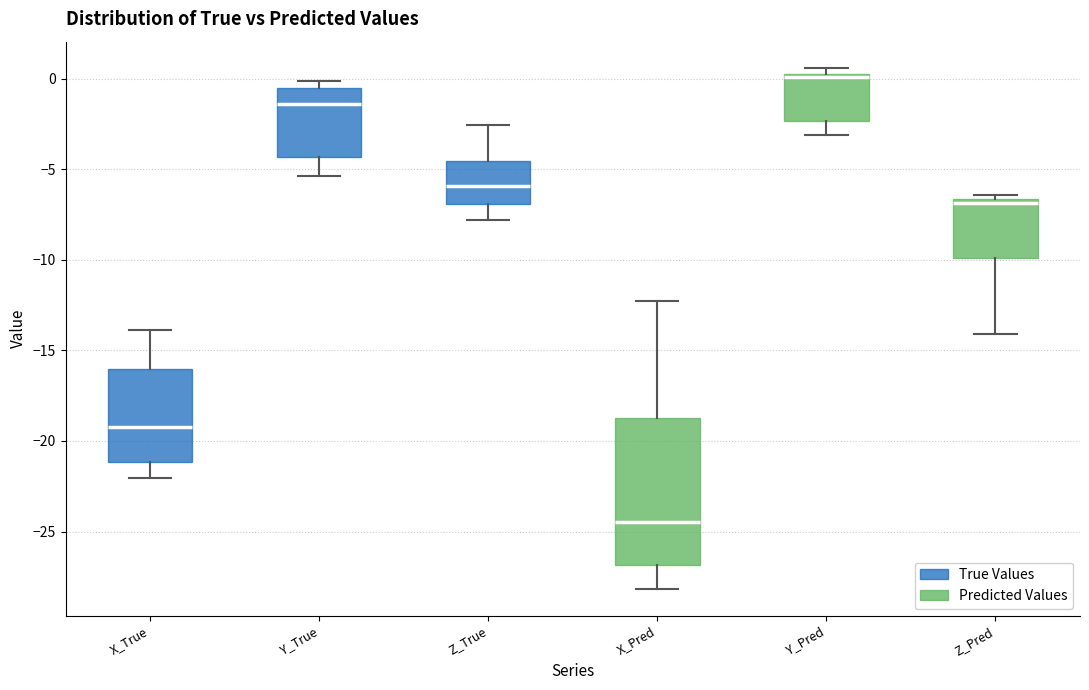

Reading left to right, transcribe this box plot: for each box, give where its median line is, the range the box spans, and where its two whiskers end, as read against the y-axis. The values are not printed on the chart, so give them approximately, as read against the axis.

X_True: median -19.0, box -21.0 to -16.0, whiskers -22.0 to -14.0
Y_True: median -1.5, box -4.5 to -0.5, whiskers -5.5 to 0.0
Z_True: median -6.0, box -7.0 to -4.5, whiskers -8.0 to -2.5
X_Pred: median -24.5, box -27.0 to -19.0, whiskers -28.0 to -12.5
Y_Pred: median 0.0, box -2.5 to 0.5, whiskers -3.0 to 0.5 (just above the box's upper edge)
Z_Pred: median -7.0, box -10.0 to -6.5, whiskers -14.0 to -6.5 (just above the box's upper edge)